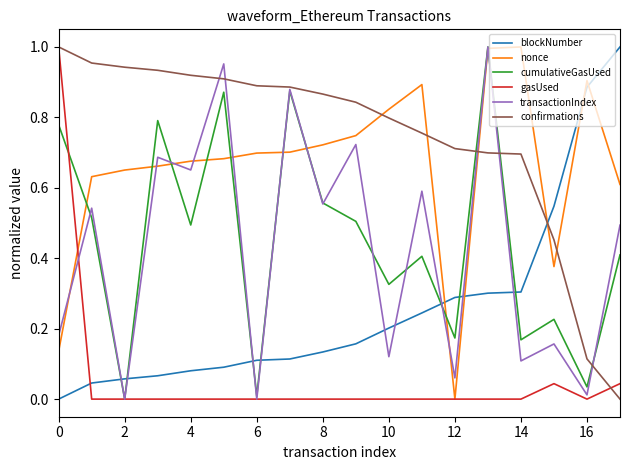

True or false: nonce and confirmations cross at least once.

True